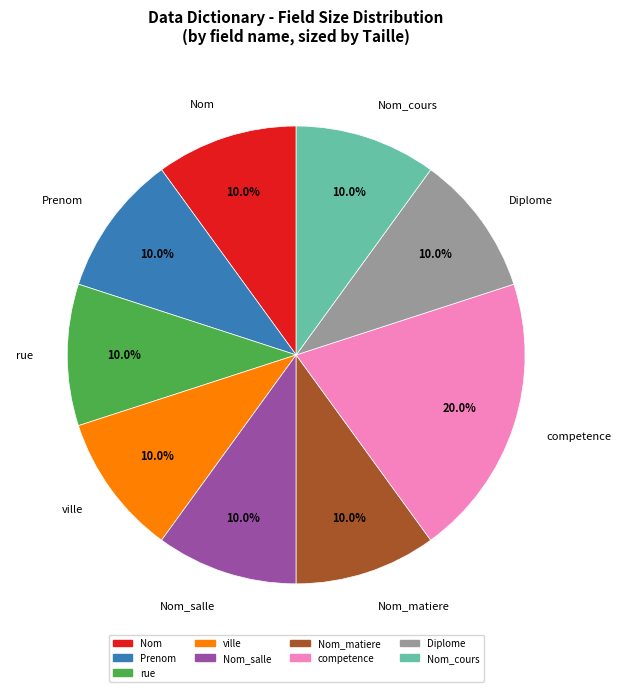

What is the total percentage of Diplome and Nom?

20.0%